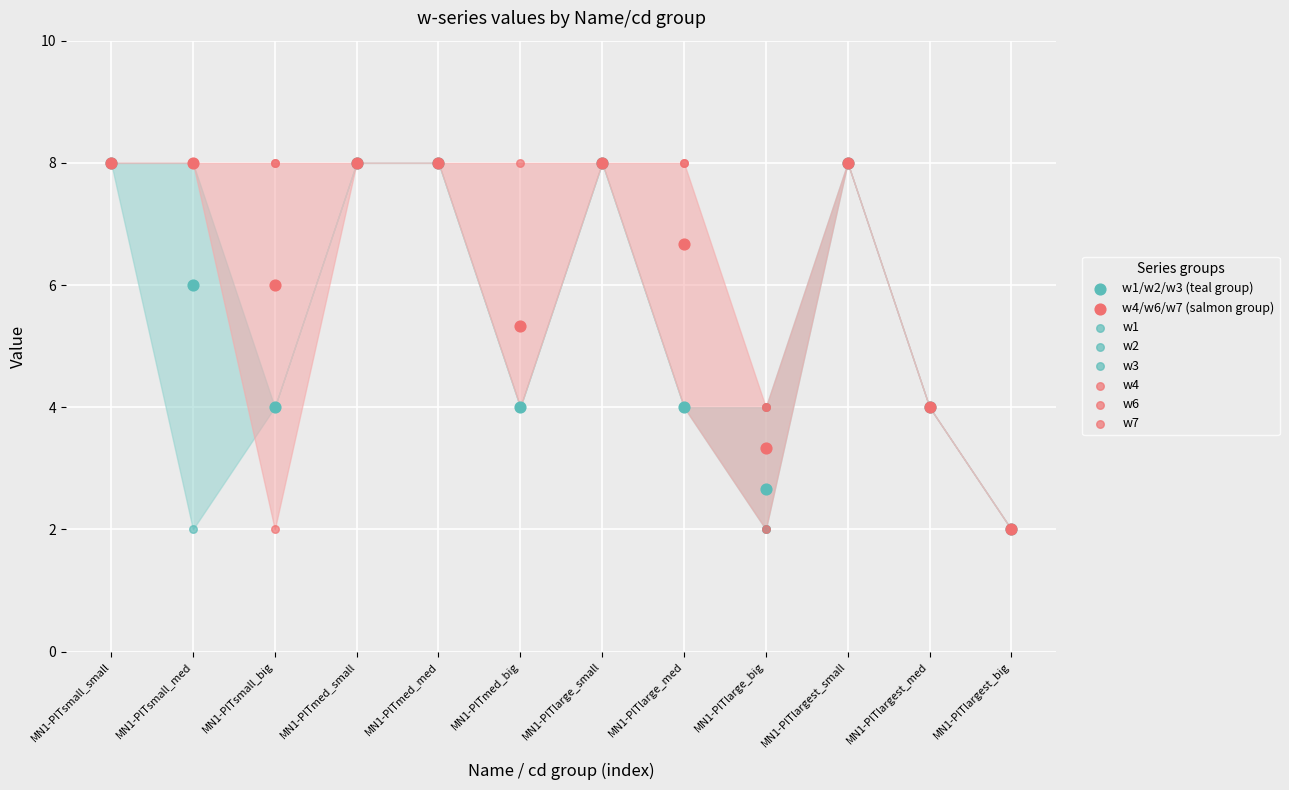

Which series has the widest spread of Y values?

w1